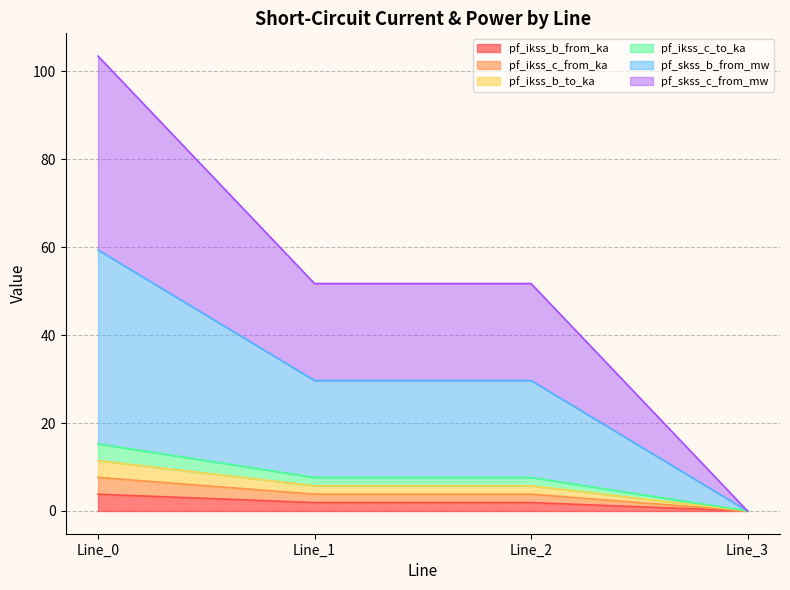

True or false: pf_ikss_b_to_ka and pf_skss_b_from_mw cross at least once.

False